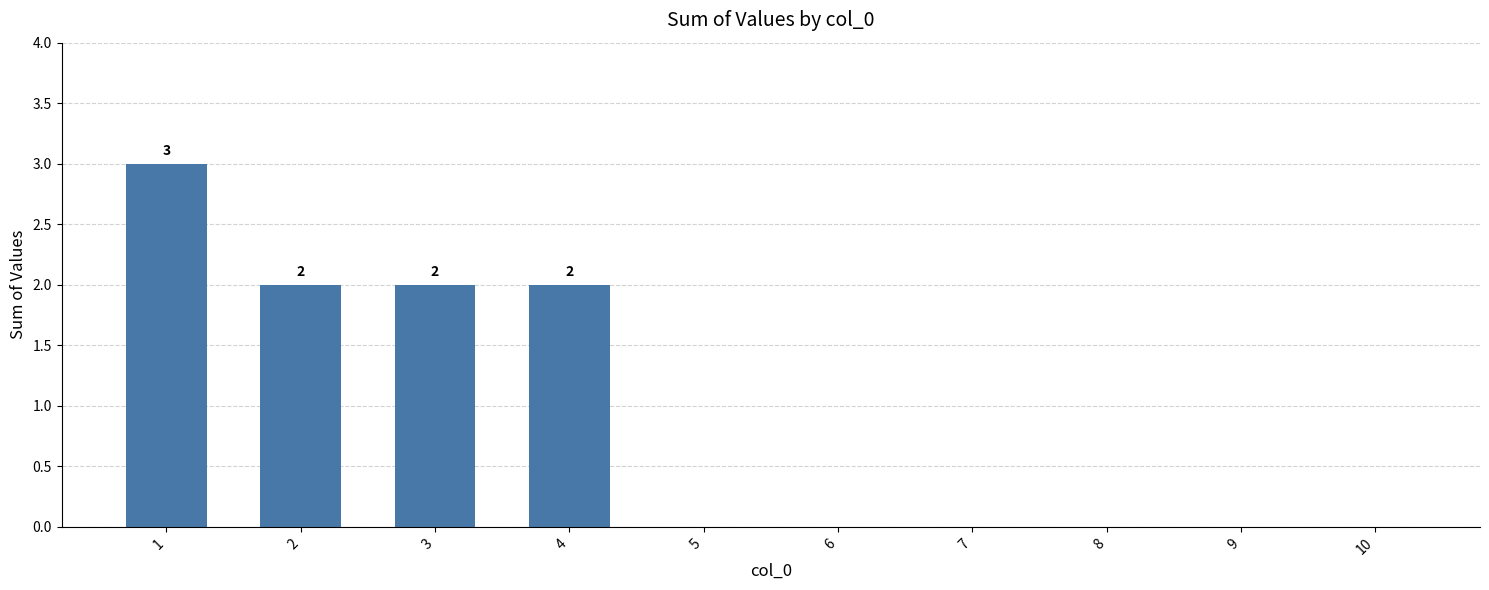

Reading left to right, extract all data points from this chart.

1=3	2=2	3=2	4=2	5=0	6=0	7=0	8=0	9=0	10=0